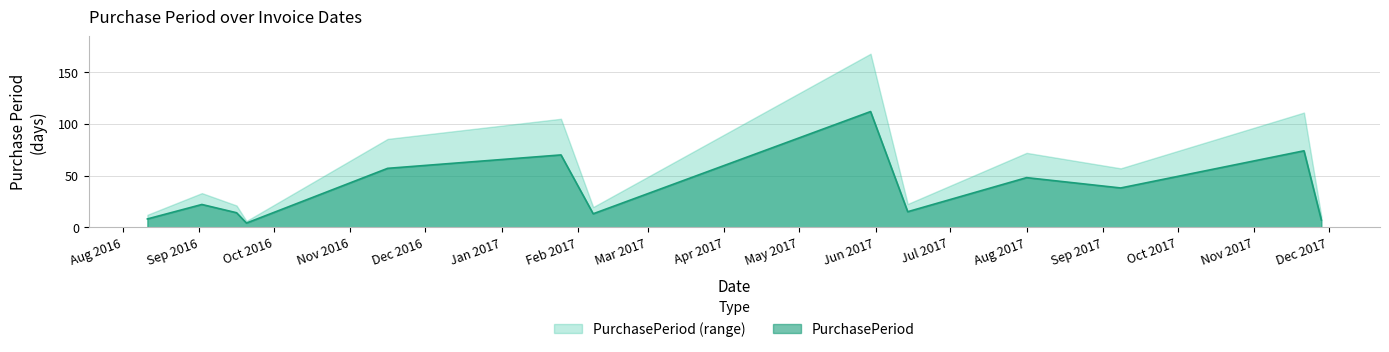

Which series has the largest total across all categories?

PurchasePeriod (range)